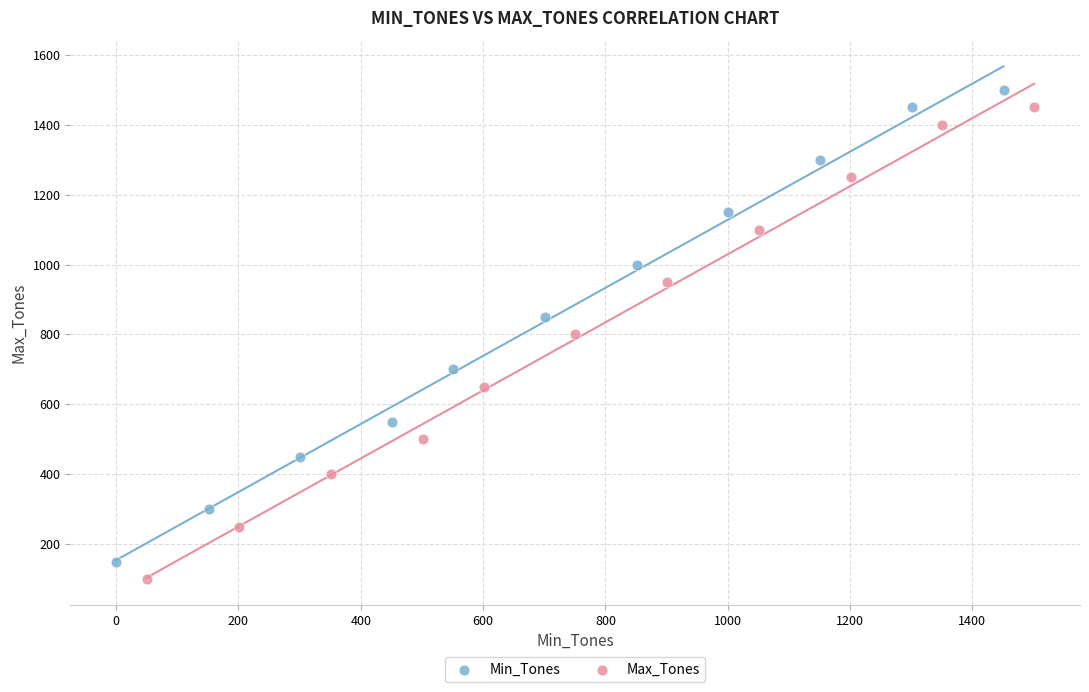

What are all the series names shown in the legend?

Min_Tones, Max_Tones